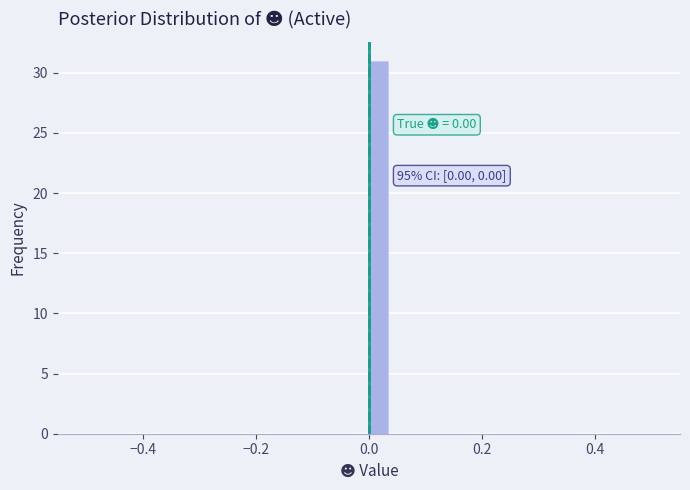

Around what value on the x-axis is the tallest bar? Give the approximate position of its centre, as read against the axis.

0.02